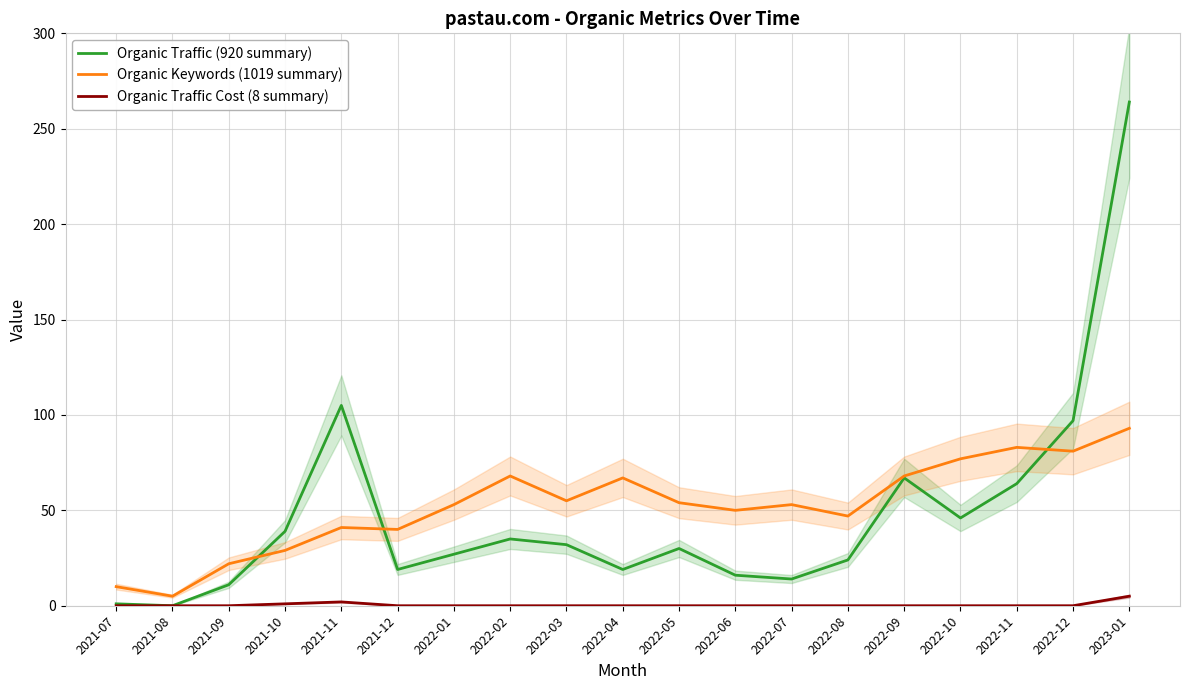

Between 2021-07 and 2022-10, which series saw the biggest shift?

Organic Keywords (1019 summary)